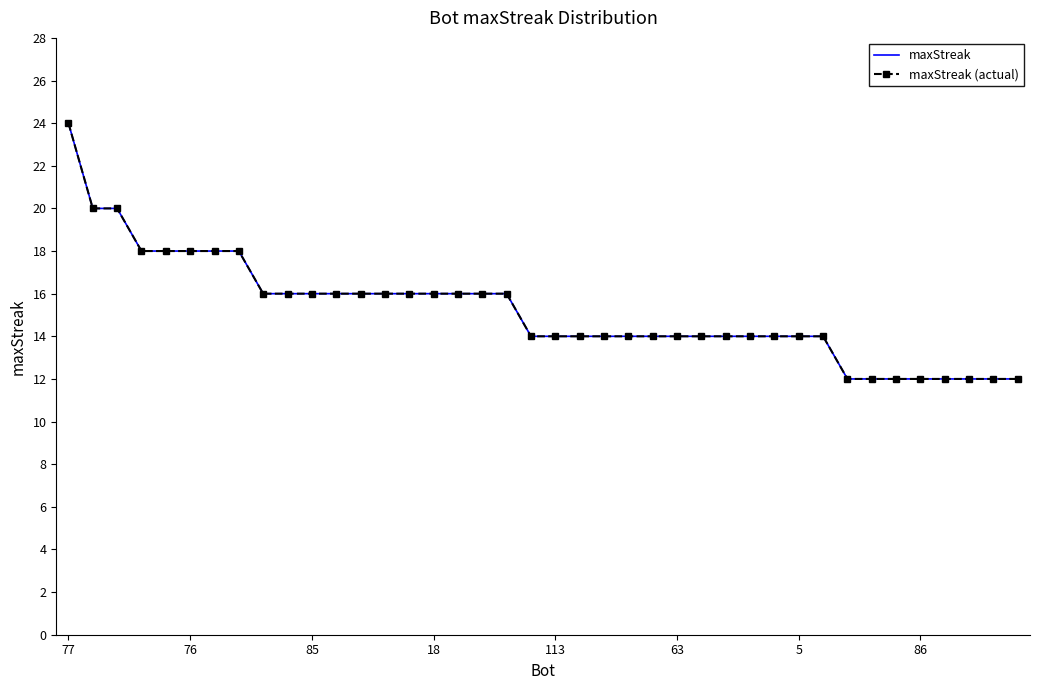

What is the average value of the maxStreak (actual) series?

15